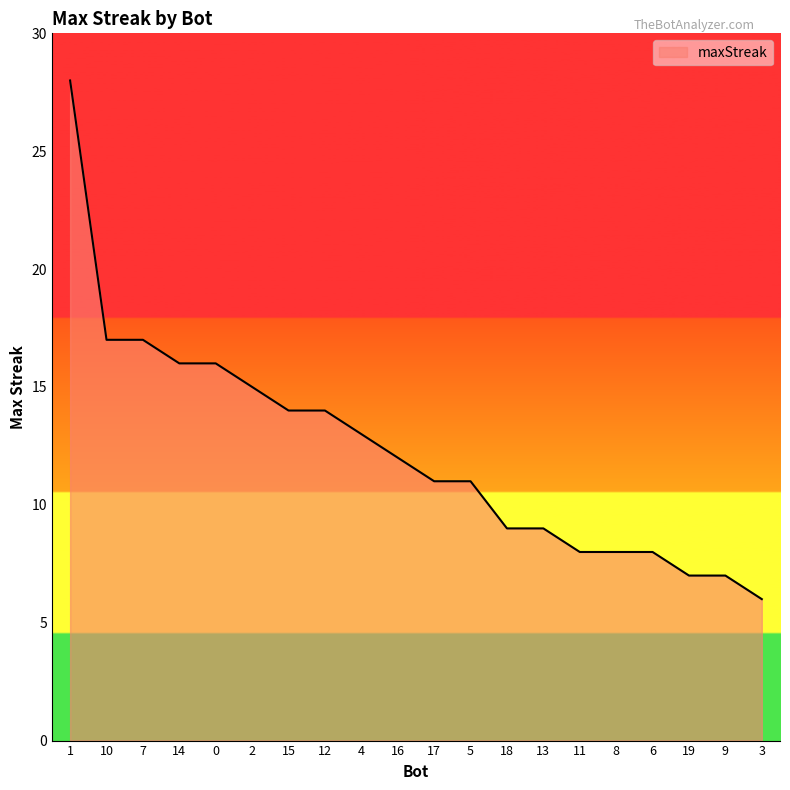

Reading left to right, list all the values displayed in this chart.

28	17	17	16	16	15	14	14	13	12	11	11	9	9	8	8	8	7	7	6